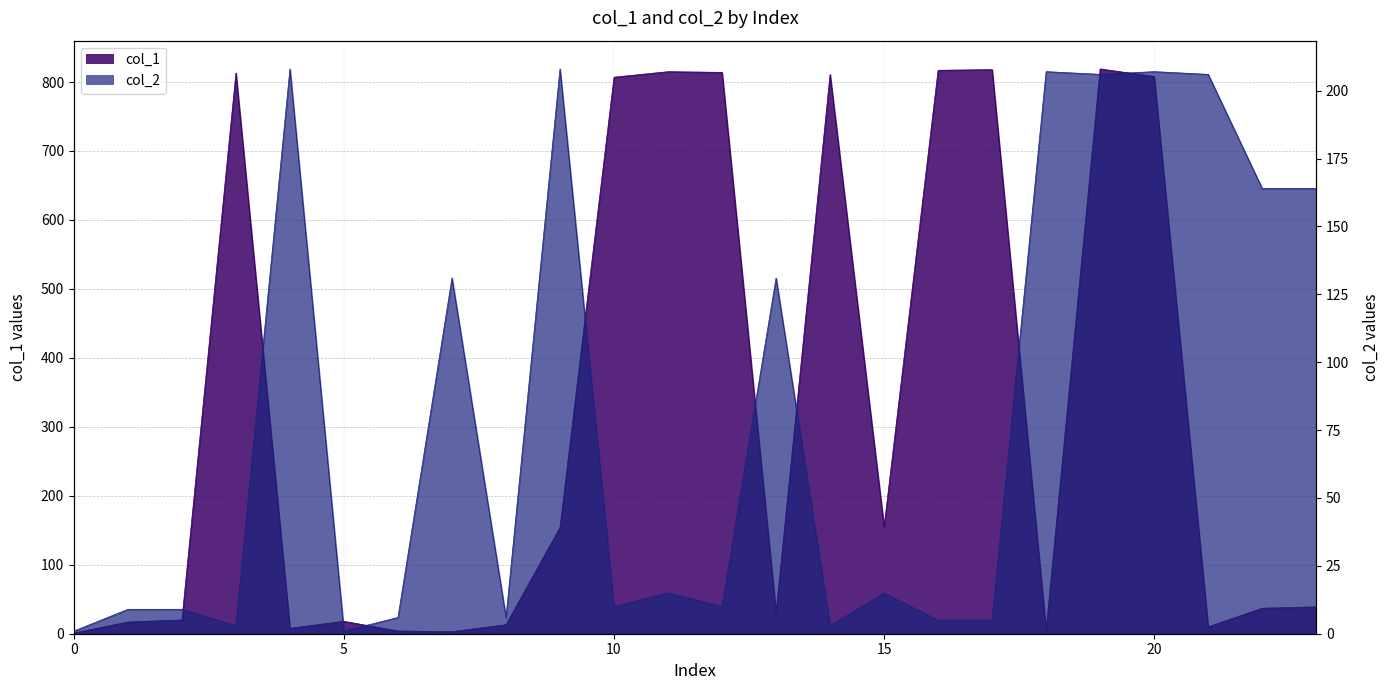

Rank the categories by col_2 value from lowest to highest.

0, 5, 3, 14, 16, 17, 6, 8, 1, 2, 10, 12, 11, 15, 7, 13, 22, 23, 19, 21, 18, 20, 4, 9